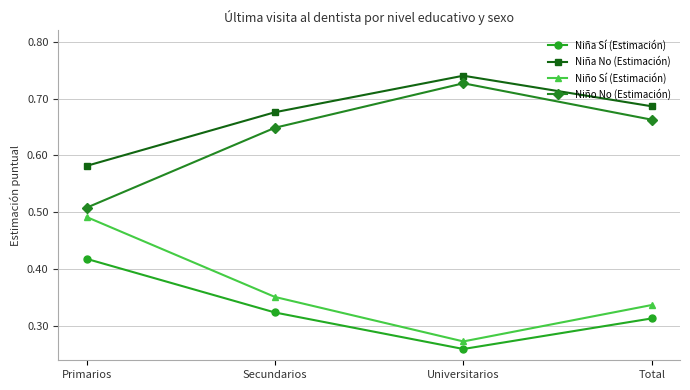

What is the label of the 3rd point from the right?

Secundarios